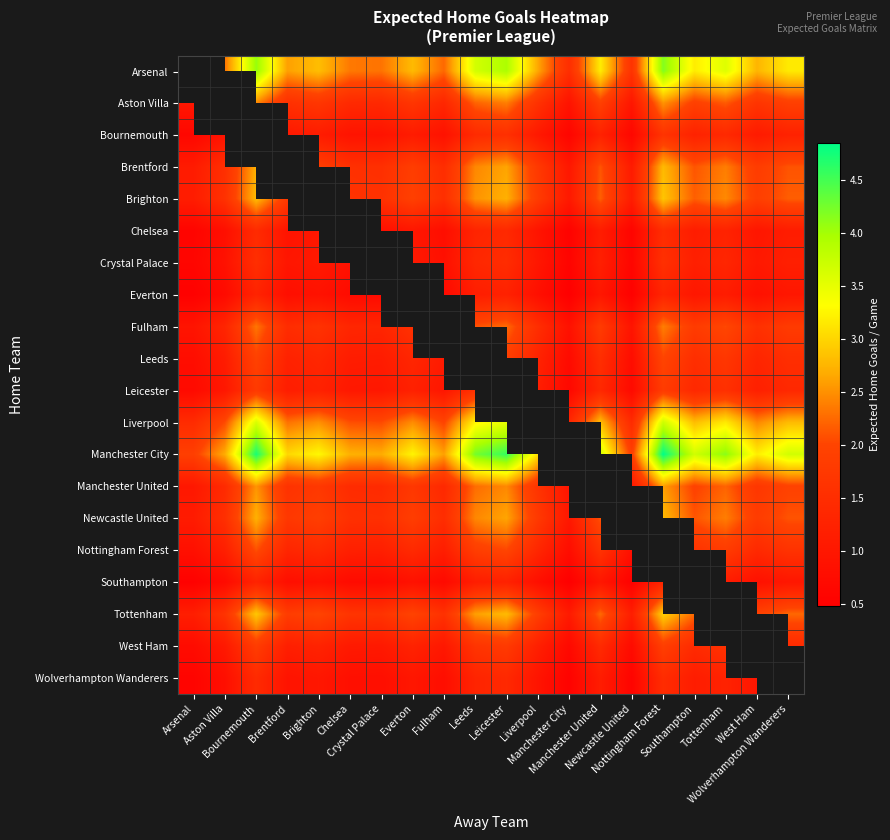

Rank the series by their maximum value, from lowest to highest.

Bournemouth, Arsenal, Everton, Southampton, Chelsea, Wolverhampton Wanderers, Crystal Palace, Leicester, West Ham, Leeds, Nottingham Forest, Fulham, Aston Villa, Manchester United, Brentford, Newcastle United, Brighton, Tottenham, Liverpool, Manchester City